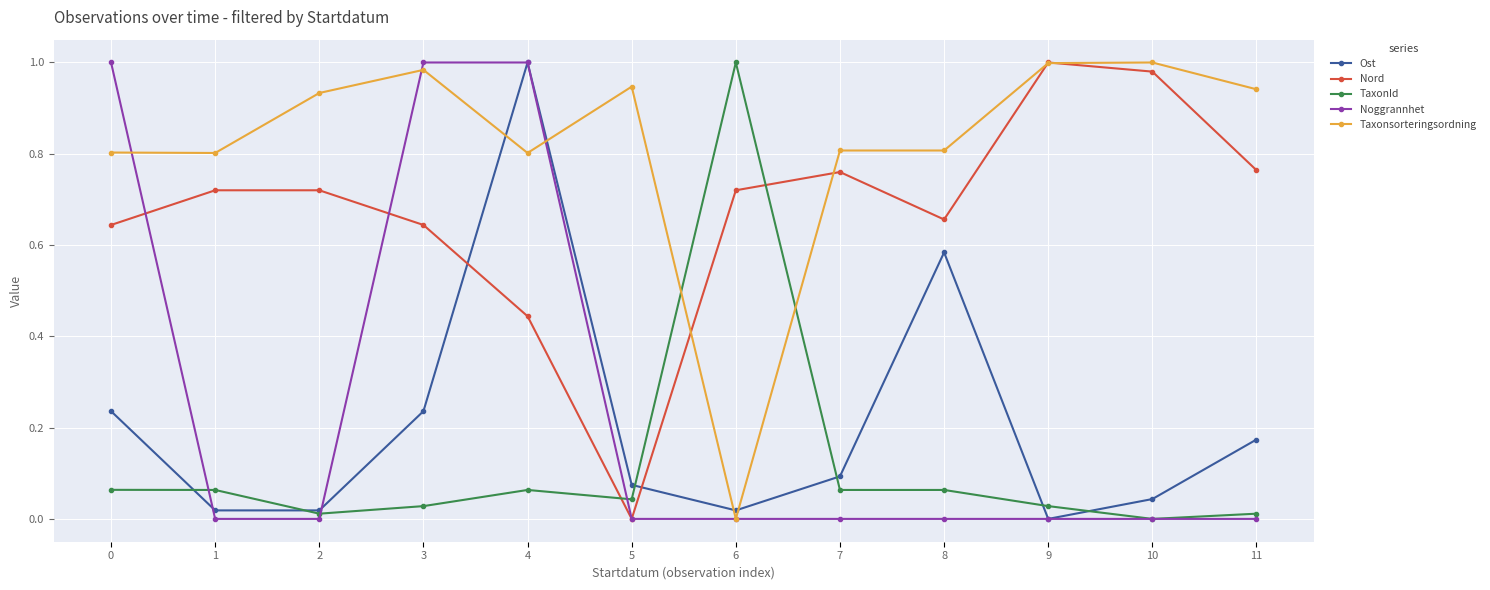

Between 3 and 8, which series saw the biggest shift?

Noggrannhet